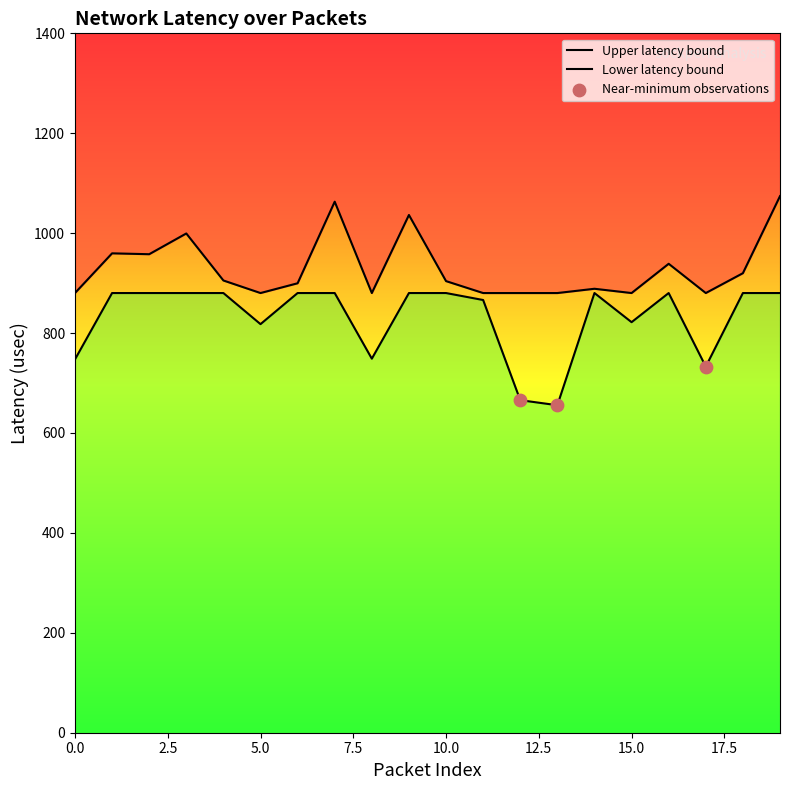

What is the change in value from 5 to 17?

-85.1